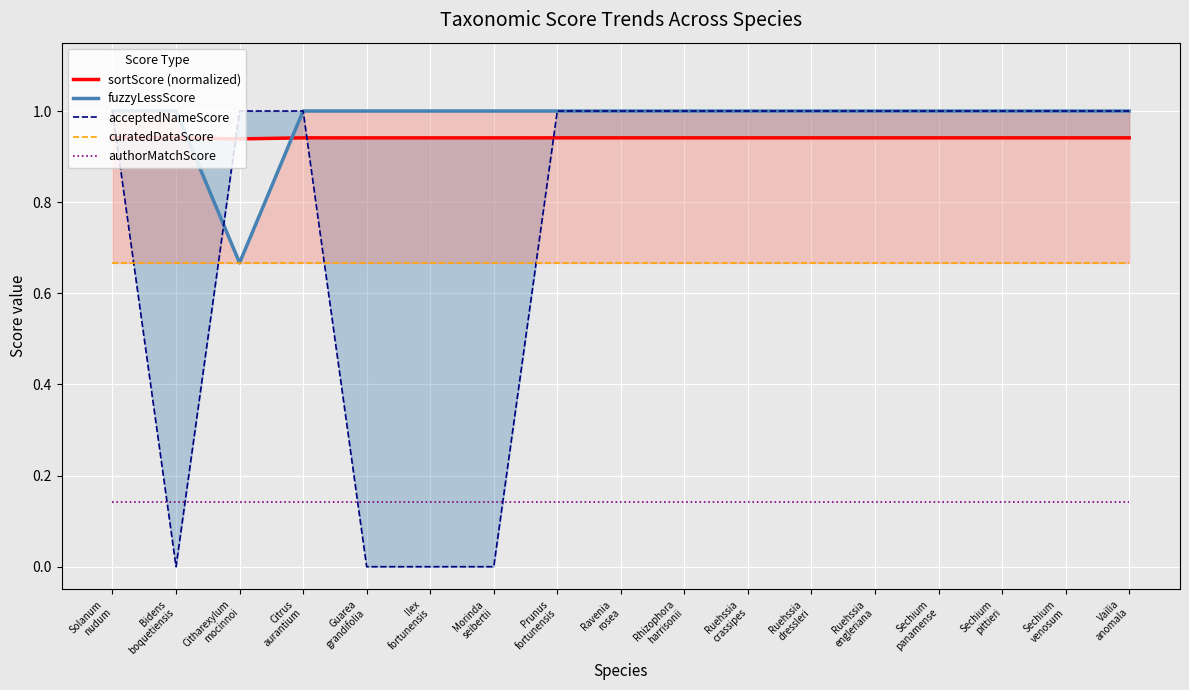

Rank the categories by curatedDataScore value from lowest to highest.

Solanum
nudum, Bidens
boquetiensis, Citharexylum
mocinnoi, Citrus
aurantium, Guarea
grandifolia, Ilex
fortunensis, Morinda
seibertii, Prunus
fortunensis, Ravenia
rosea, Rhizophora
harrisonii, Ruehssia
crassipes, Ruehssia
dressleri, Ruehssia
engleriana, Sechium
panamense, Sechium
pittieri, Sechium
venosum, Vailia
anomala